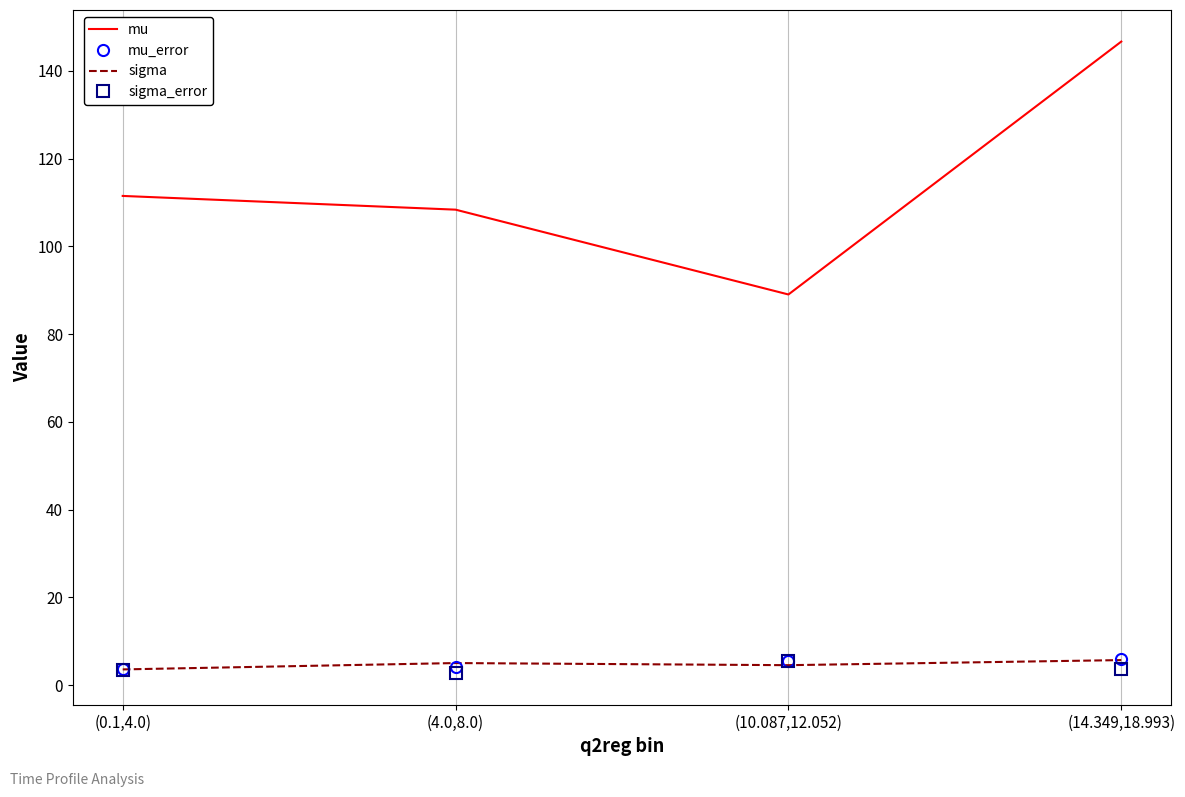

True or false: mu and sigma_error intersect in this chart.

False